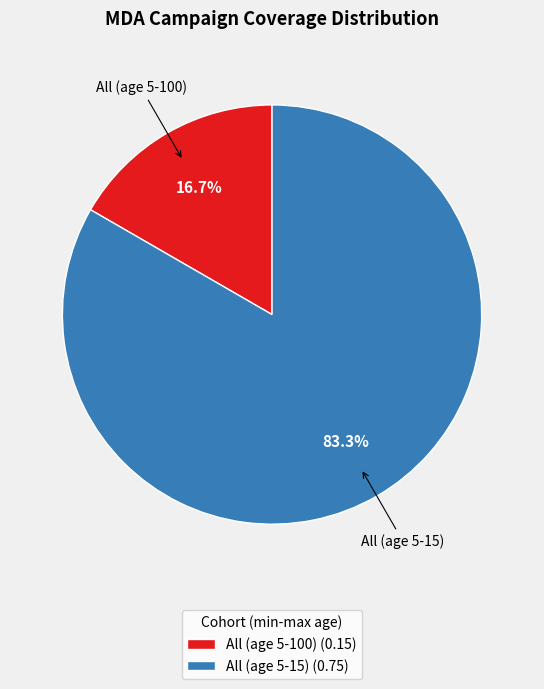

To the nearest percent, what portion does All (age 5-15) represent?

83%